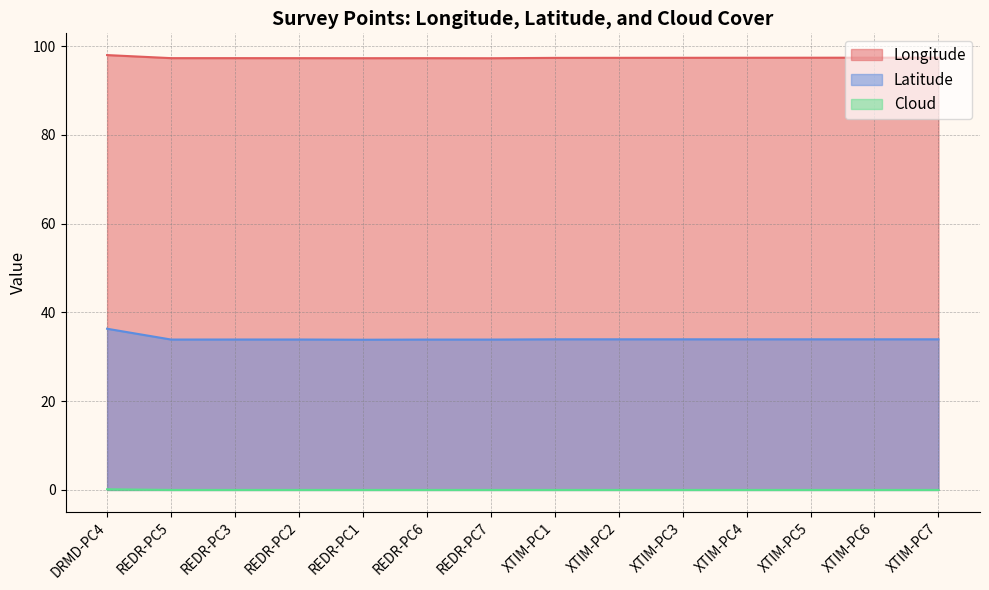

Which series has the largest range (max minus min)?

Latitude